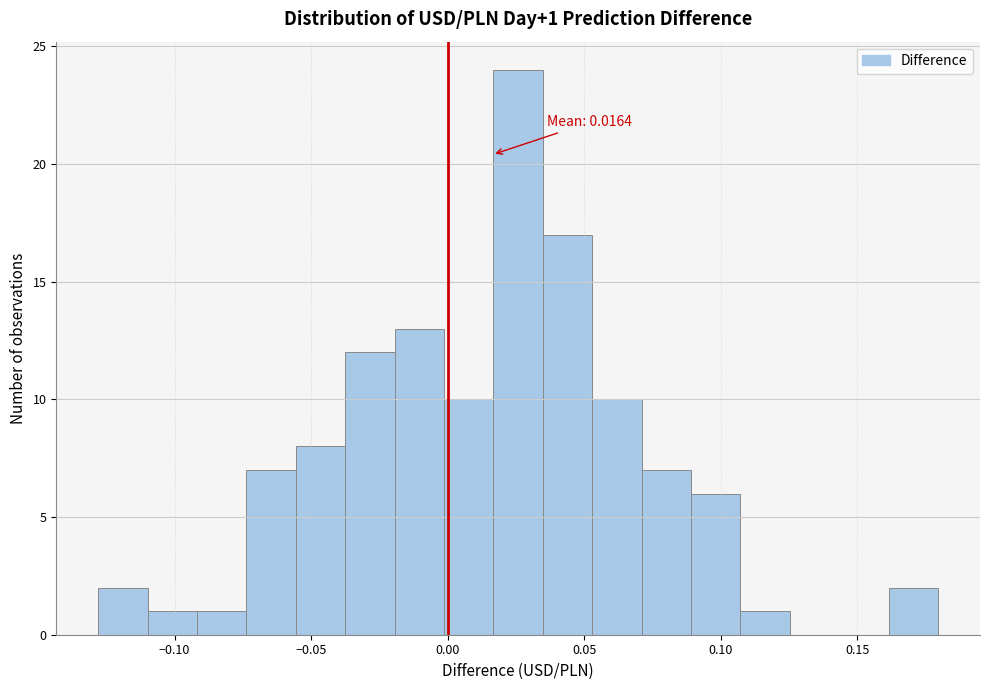

Around what value on the x-axis is the tallest bar? Give the approximate position of its centre, as read against the axis.

0.025